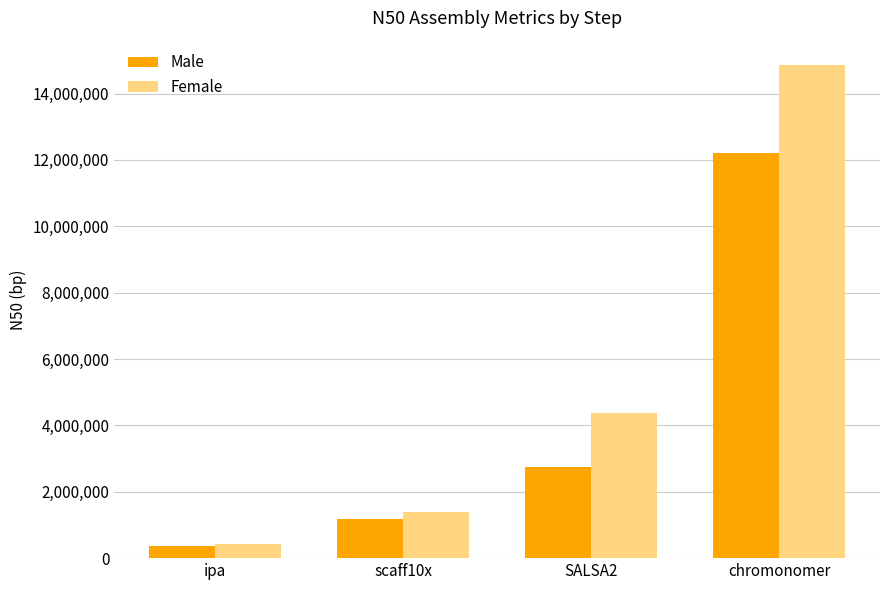

At which category is the sum across all series the highest?

chromonomer